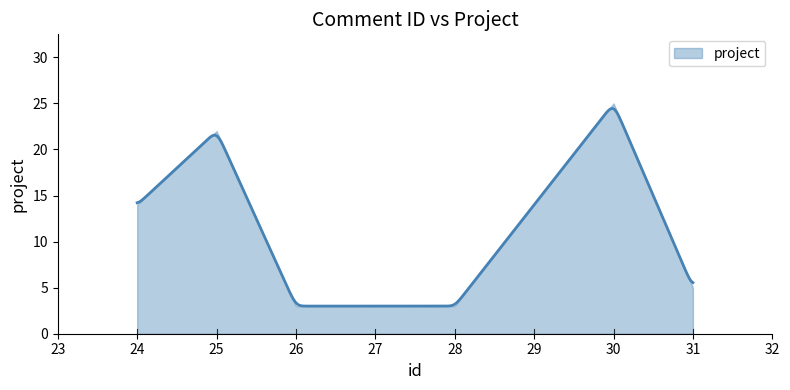

What is the ratio of the value at 24 to the value at 27?

4.7